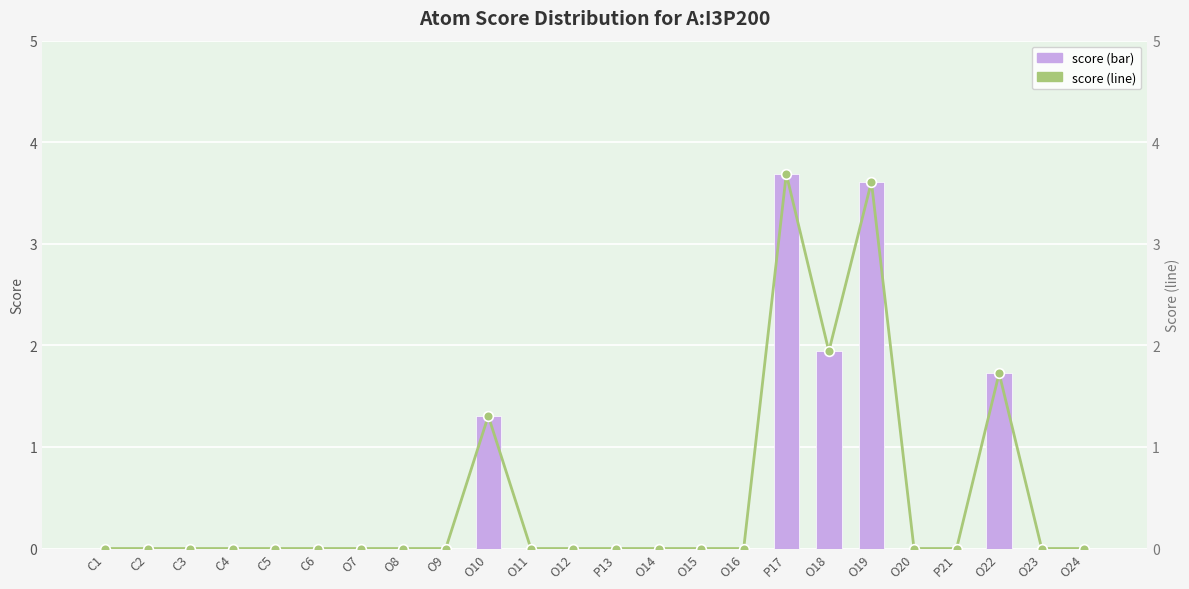

Rank the series at O10 from lowest to highest value.

score, score (line)